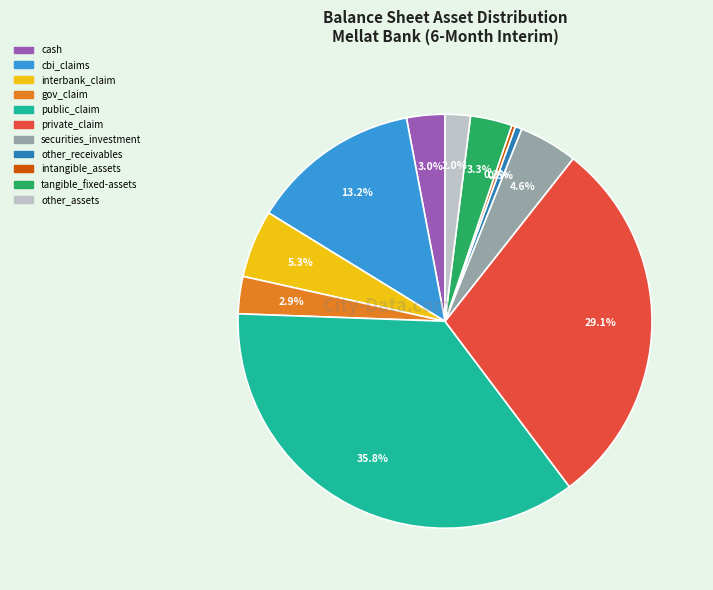

Which category has the biggest portion of the pie?

public_claim